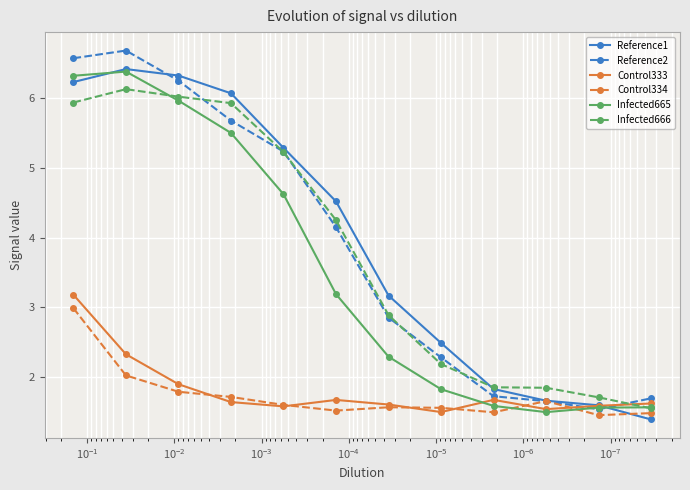

Rank the series by their maximum value, from highest to lowest.

Reference2, Reference1, Infected665, Infected666, Control333, Control334